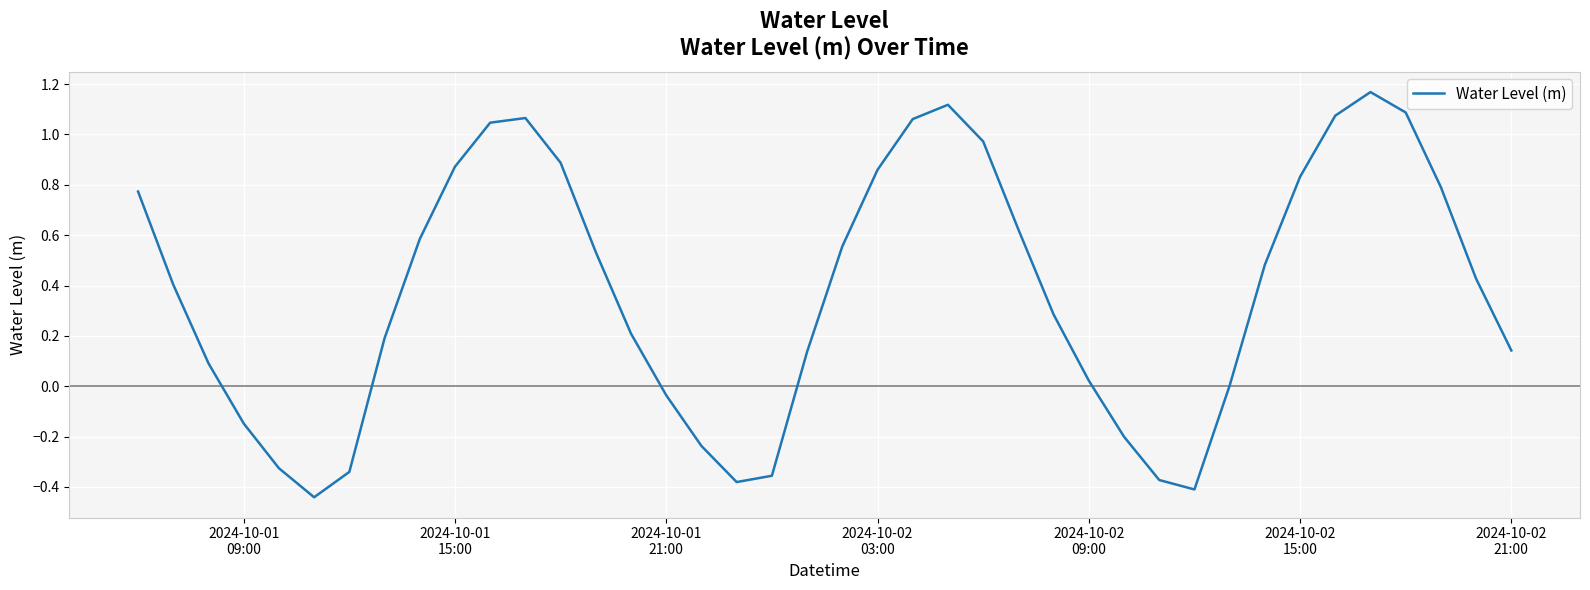

How many lines are shown in the chart?

1